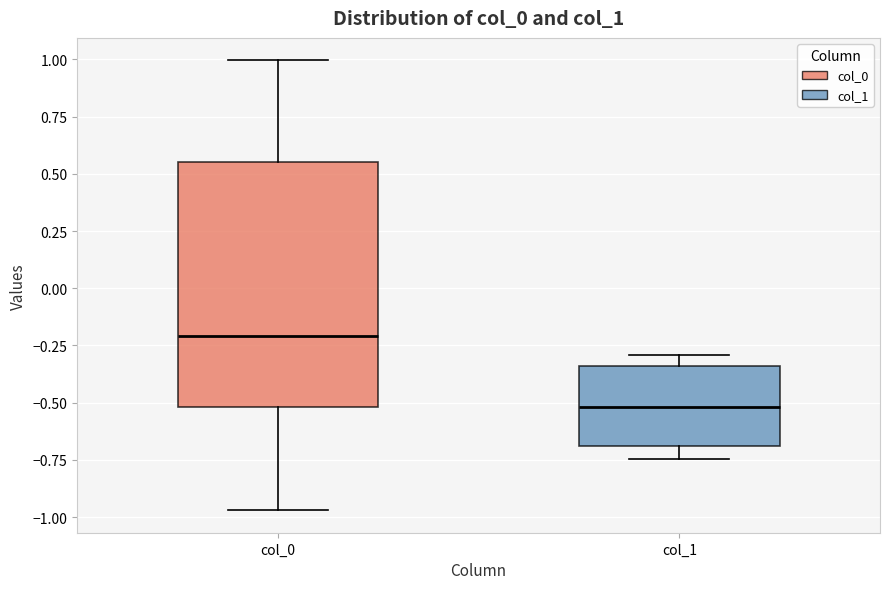

Comparing the boxes themselves (not the whiskers), which one is the tallest?

col_0